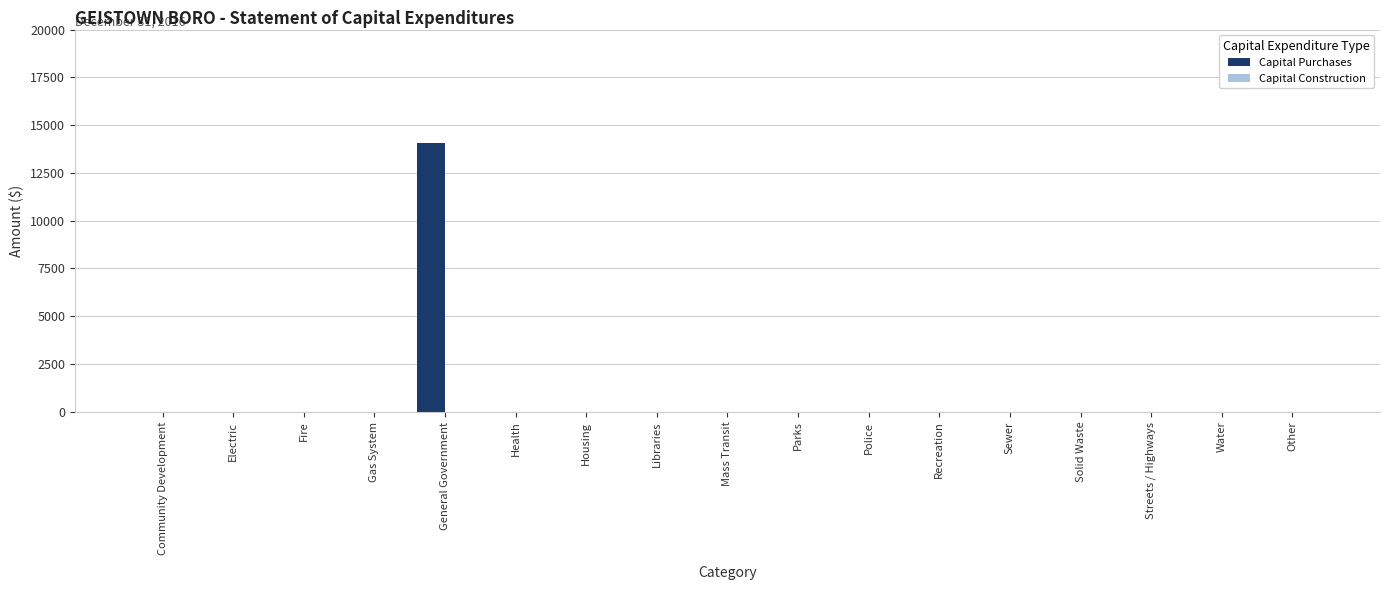

Between Health and General Government, which is larger?

General Government